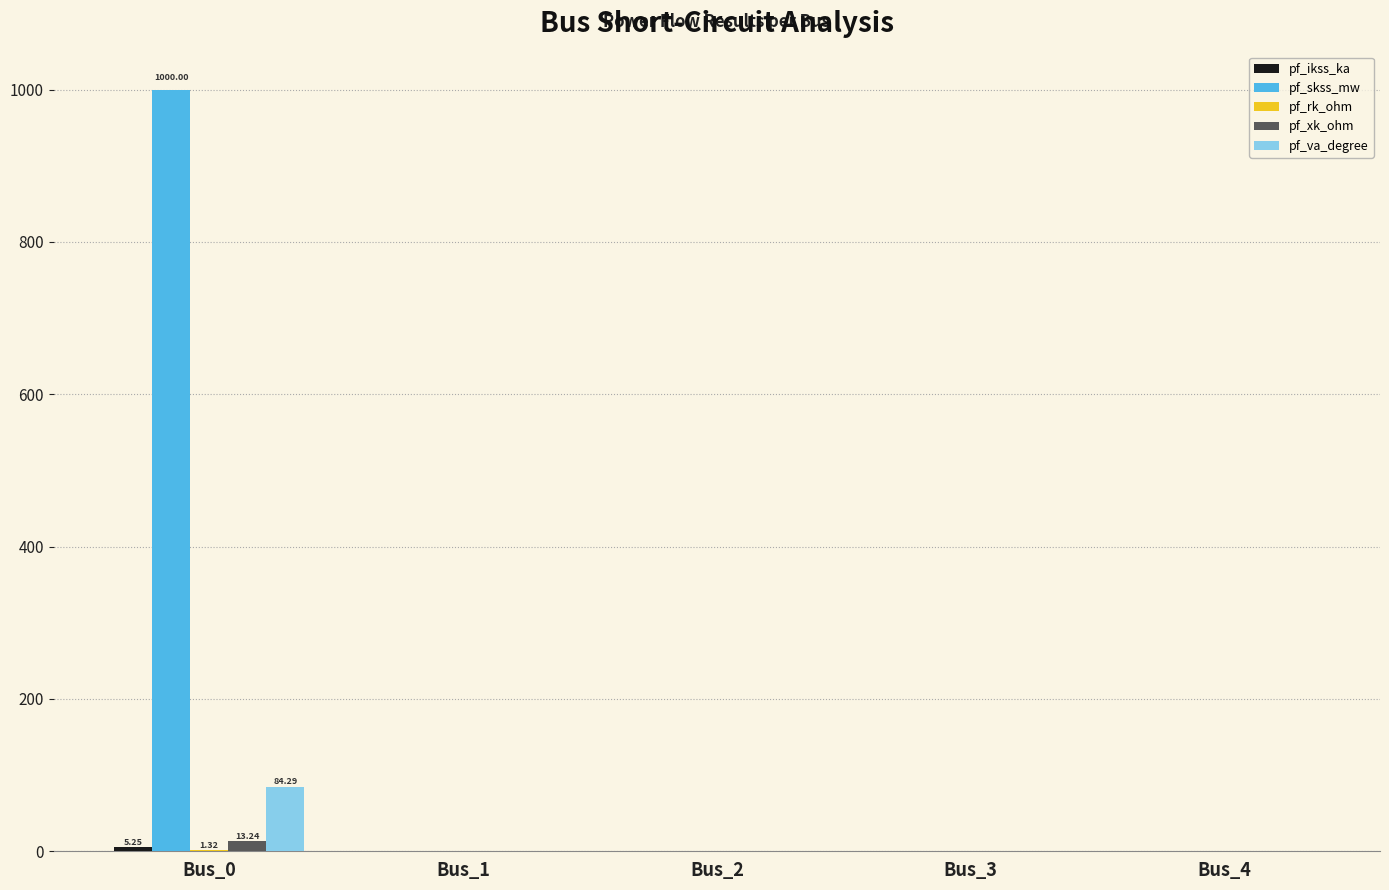

What is the maximum value shown in the chart?

1000.0